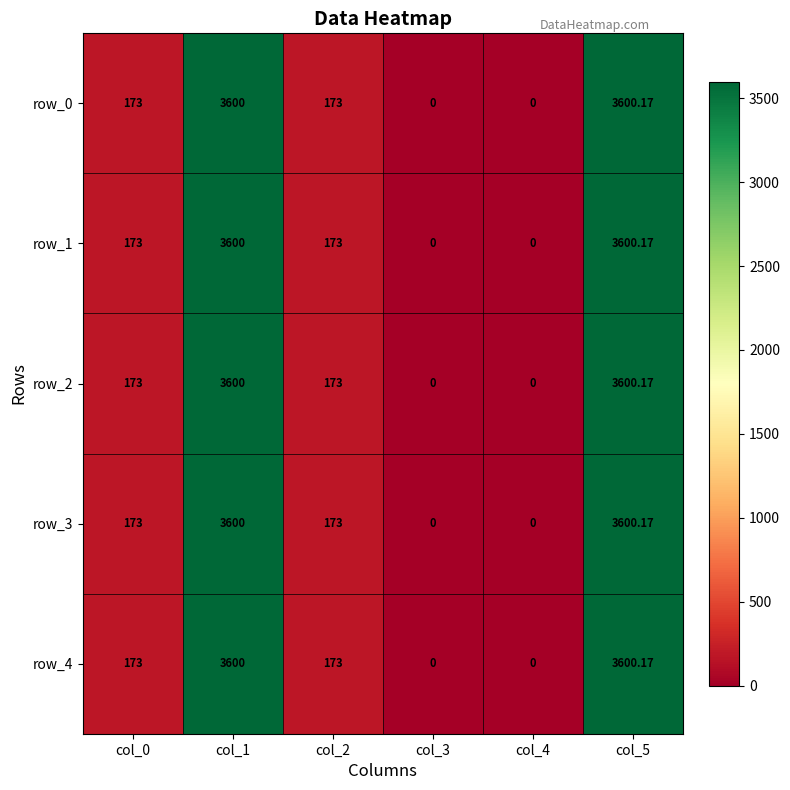

Is the value of row_1 at col_1 greater than the value of row_2 at col_2?

Yes